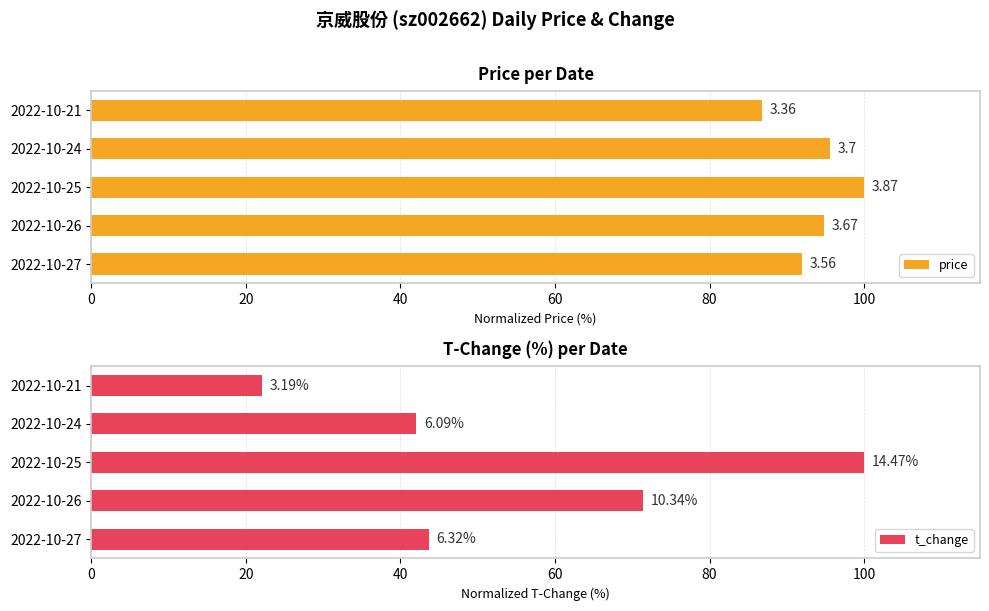

Rank the series by their average value, from lowest to highest.

t_change, price